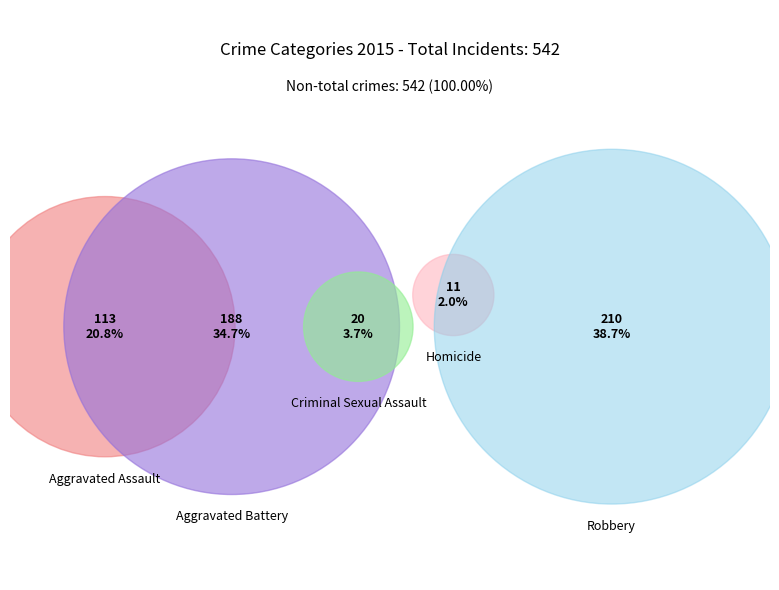

The Robbery slice represents 39% of the pie. True or false?

True